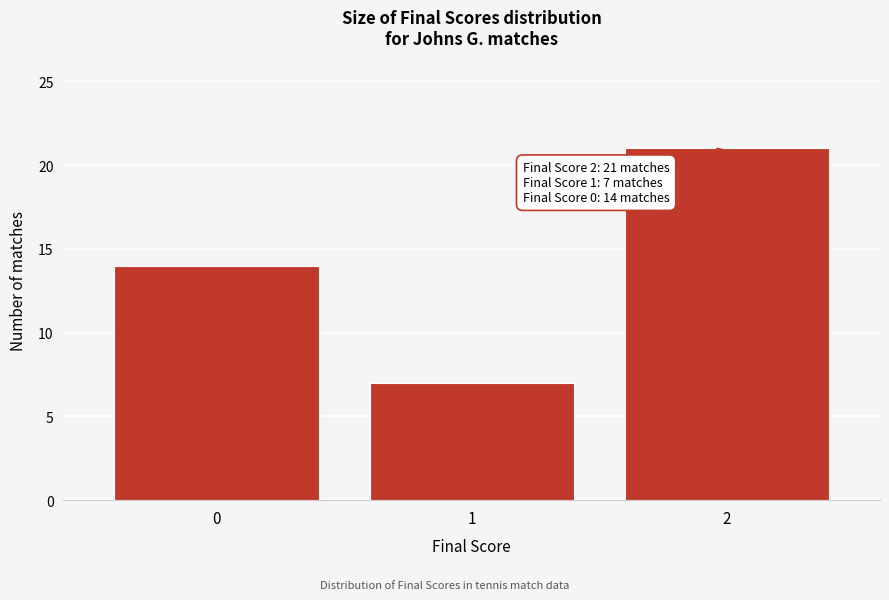

Reading left to right, transcribe all the data shown in this chart.

14	7	21